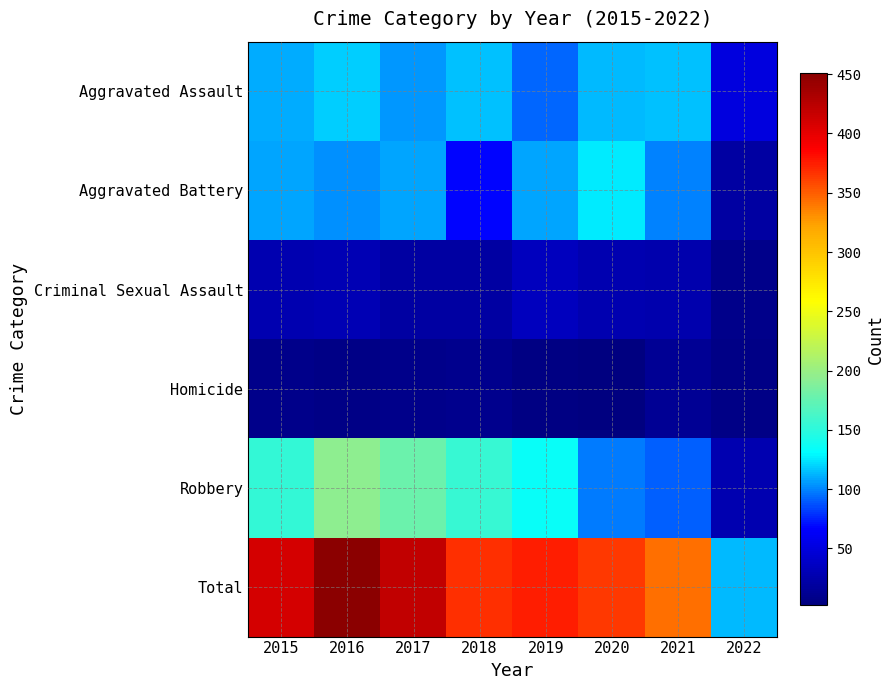

Between 2020 and 2022, which is larger?

2020